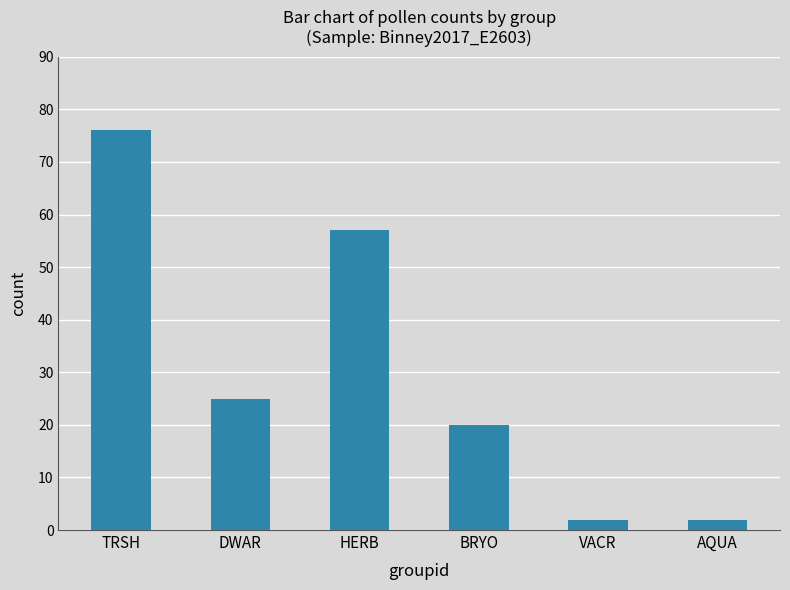

At which category does the chart reach its peak across all series?

TRSH